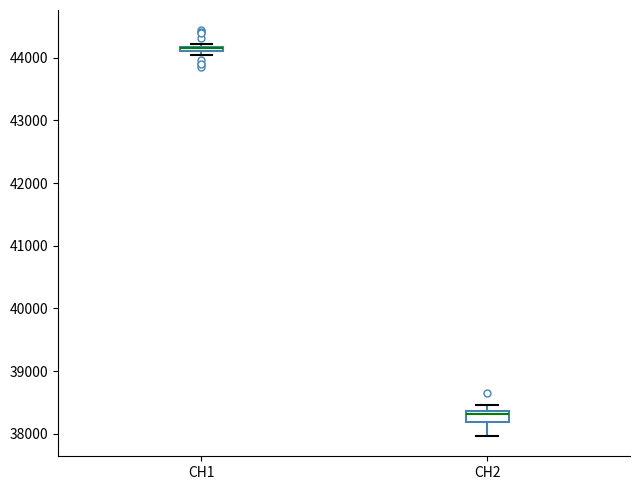

Where is the lower edge of the box for CH1 on the y-axis? The values are not printed on the chart, so give them approximately, as read against the axis.

44100